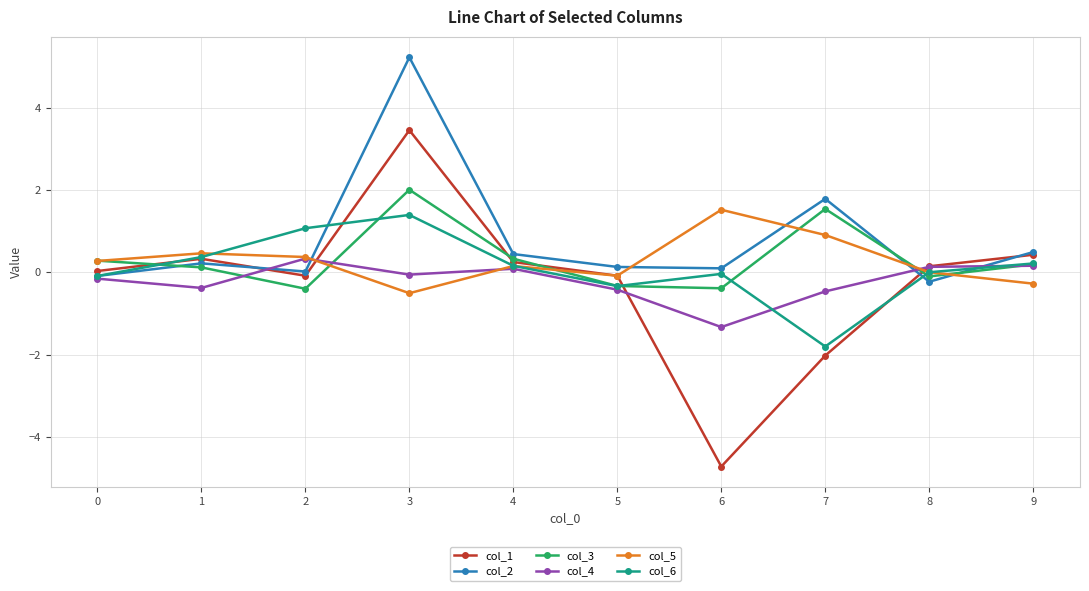

What is the value of the col_5 point at the 4th from the left?

-0.5